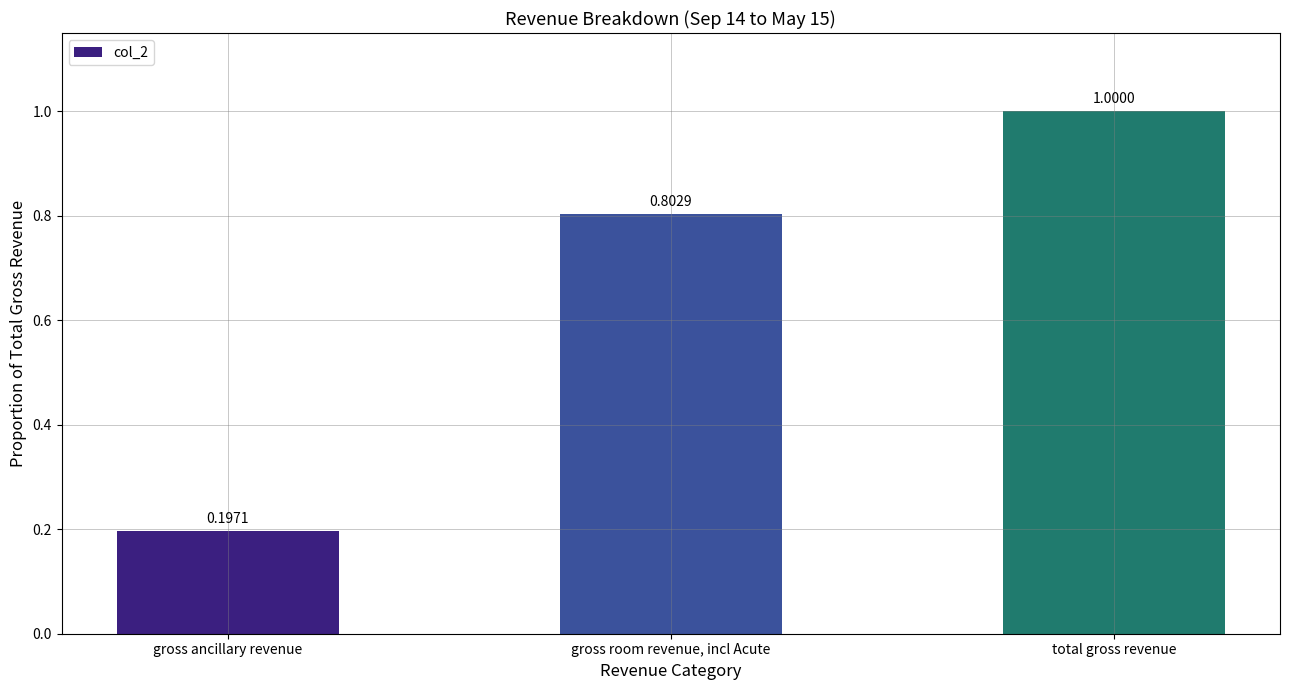

What is the change in value from gross ancillary revenue to total gross revenue?

+0.8